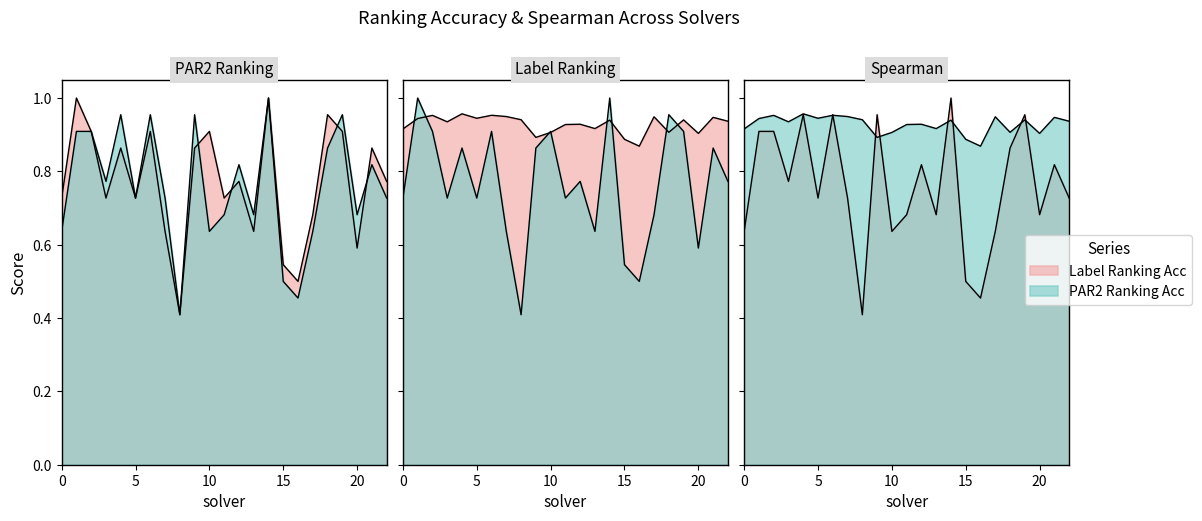

At how many categories does at least one series exceed 0?

23